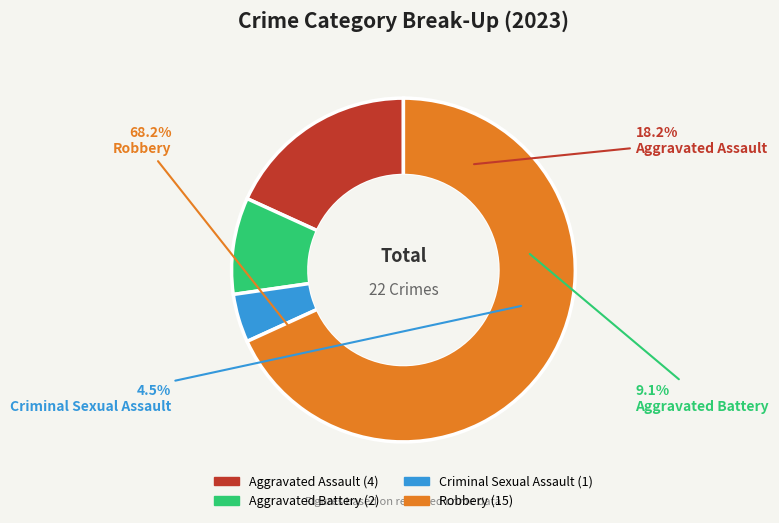

What is the largest slice in the pie chart?

Robbery